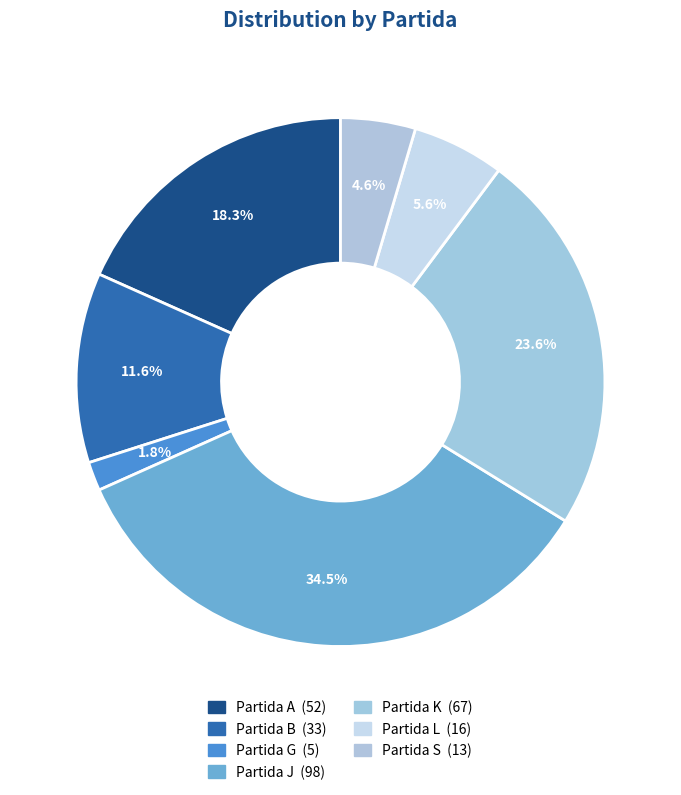

To the nearest percent, what percentage of the pie is Partida J?

35%